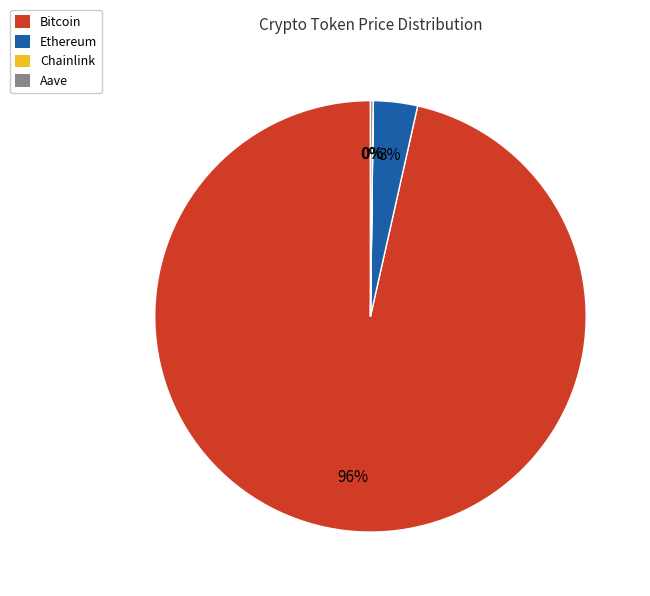

What is the largest slice in the pie chart?

Bitcoin